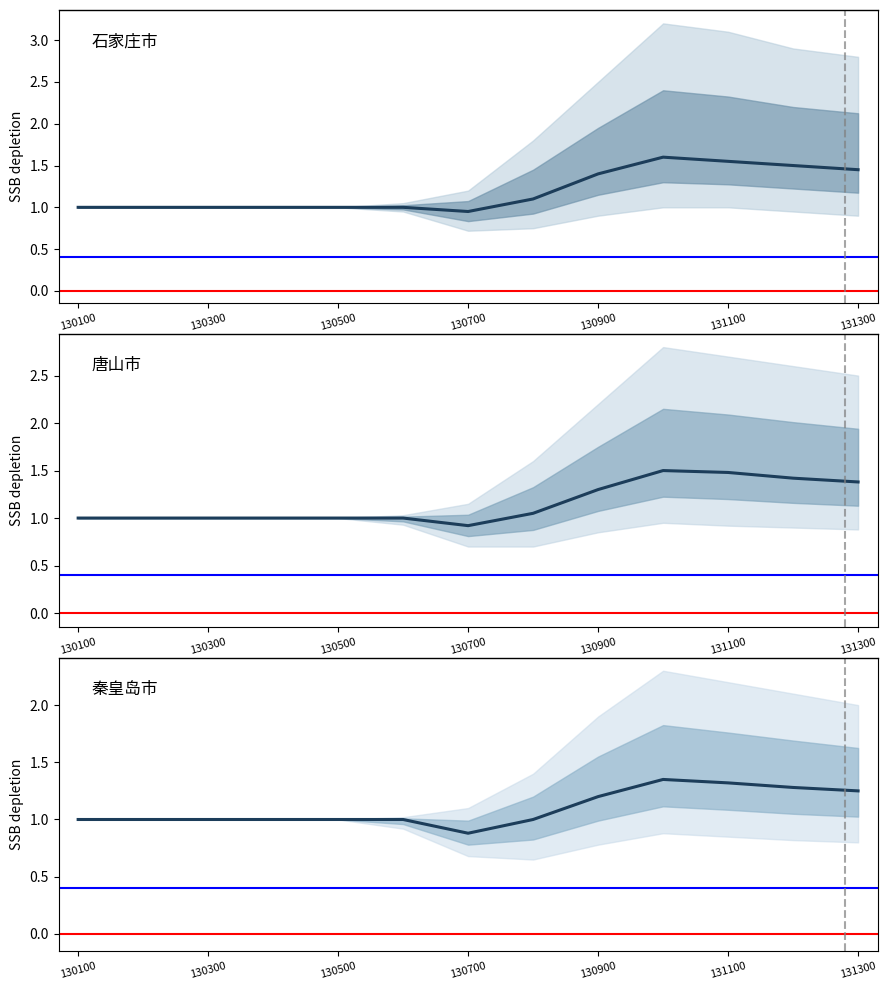

How many categories are shown in the chart?

13